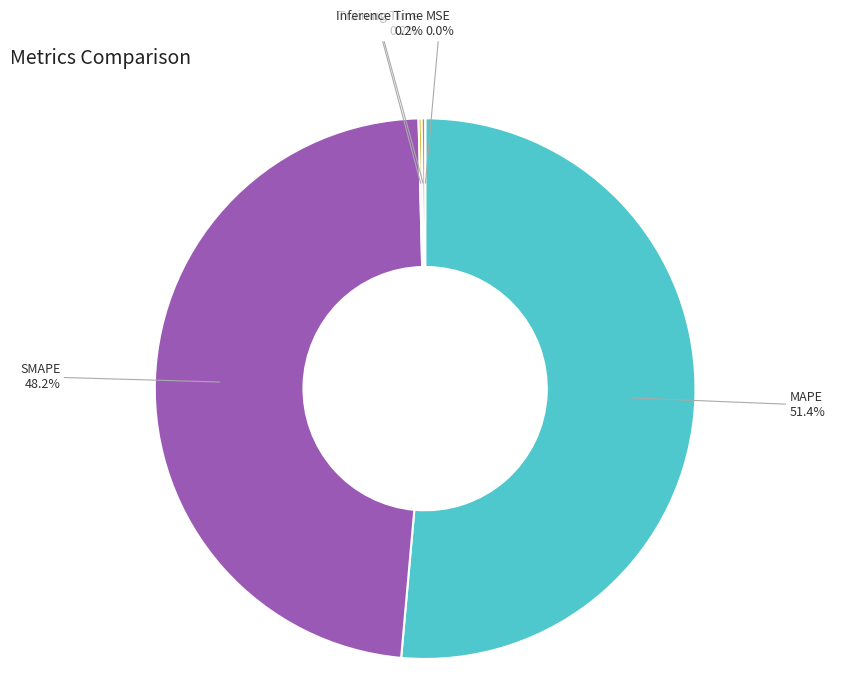

What percentage do MAPE and SMAPE together represent?

99.6%